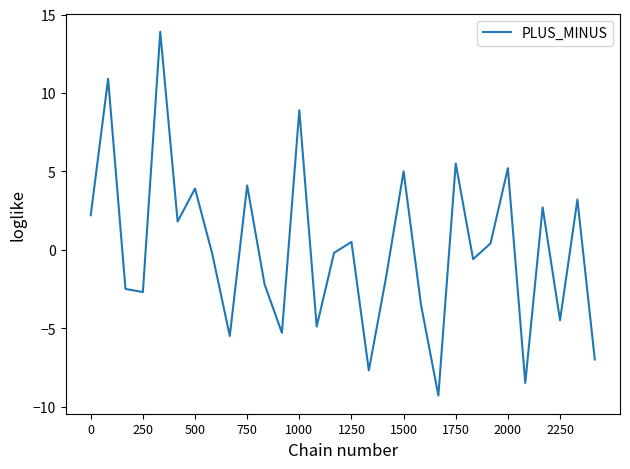

What is the difference between the maximum and minimum values?

23.2